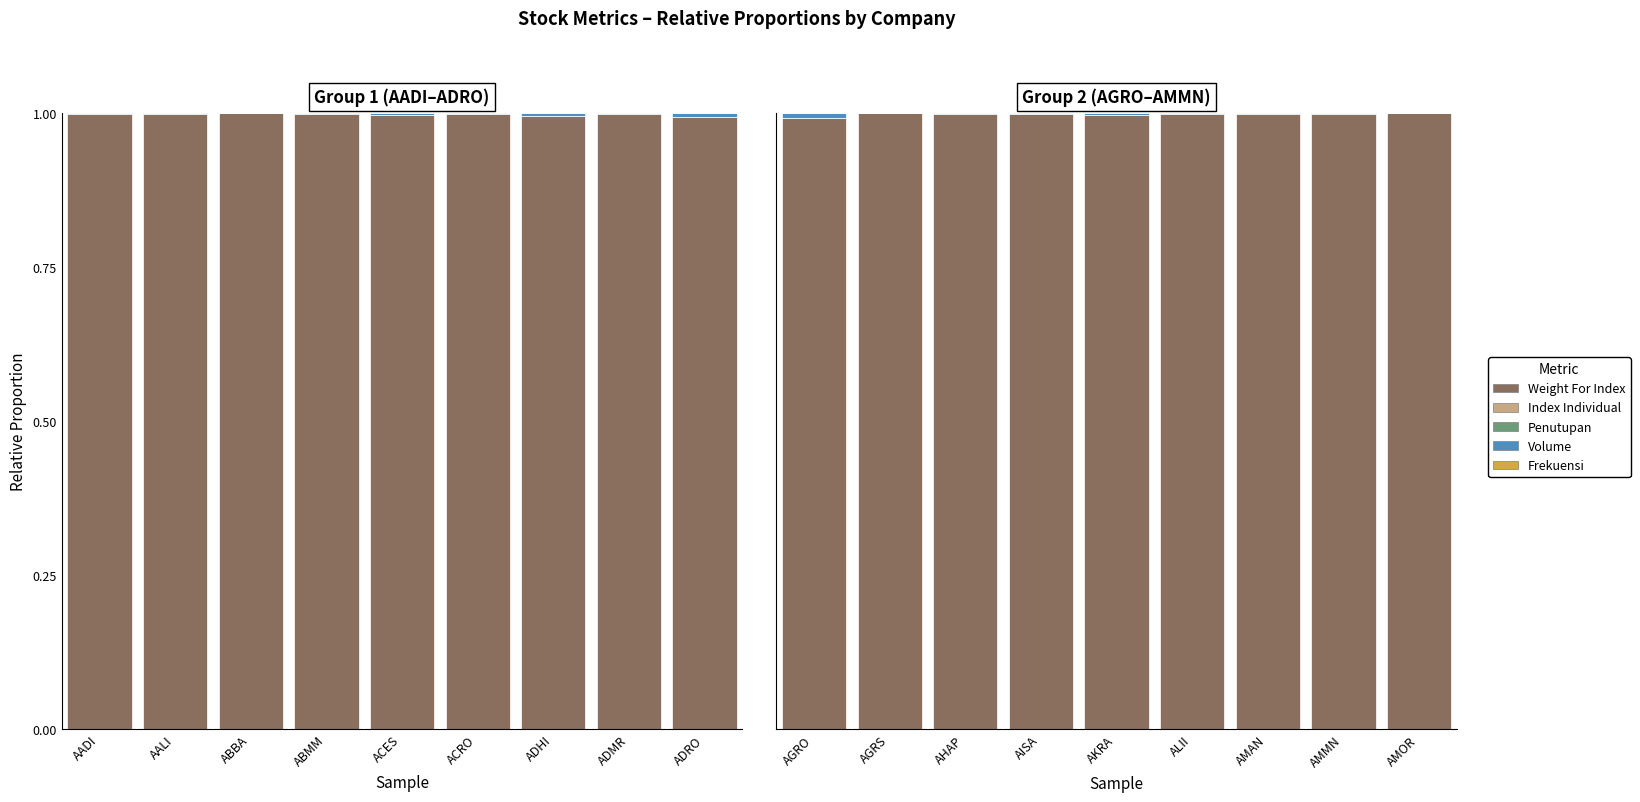

What is the spread (max minus min) of values at AMAN?

1.0